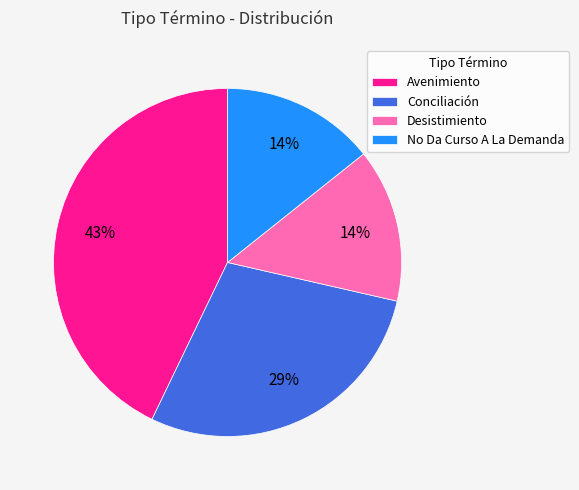

To the nearest percent, what is the combined percentage of No Da Curso A La Demanda and Conciliación?

43%